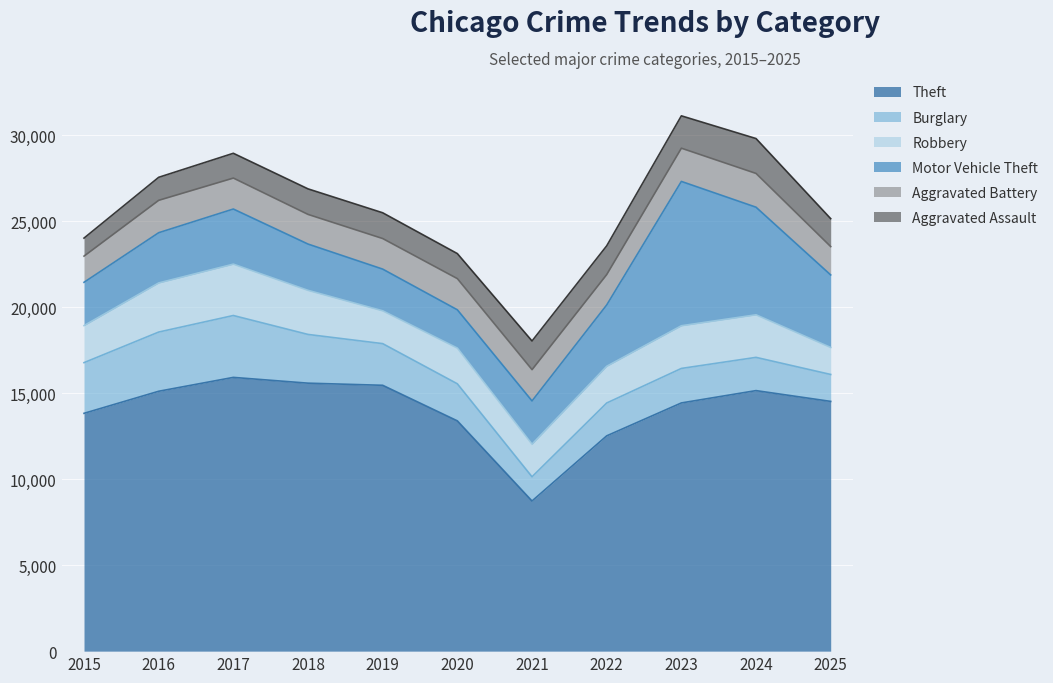

What is the approximate value of Burglary at 2022, to the nearest 50?

1900